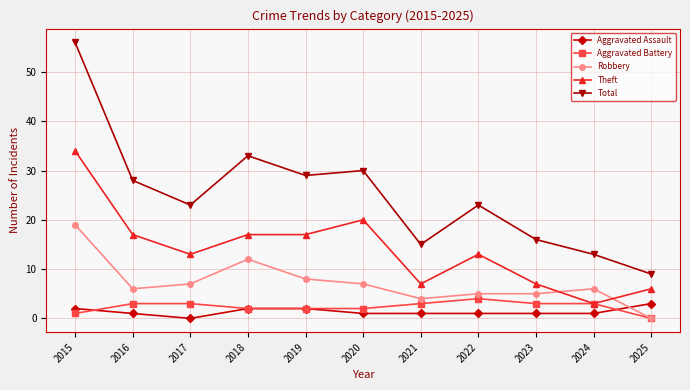

True or false: Robbery has more than 1 interior local peaks.

True